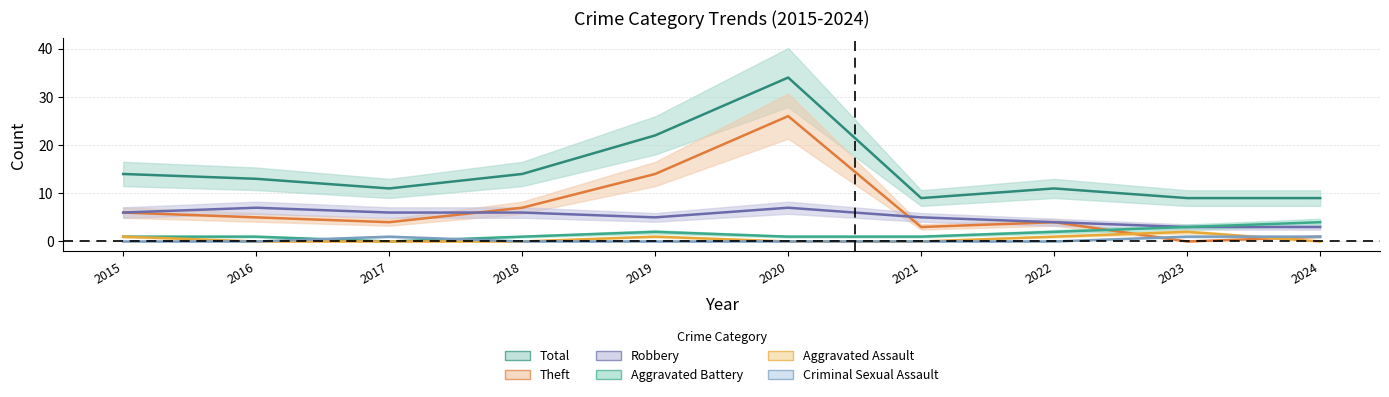

List the labels in order of Criminal Sexual Assault value, largest first.

2017, 2023, 2024, 2015, 2016, 2018, 2019, 2020, 2021, 2022